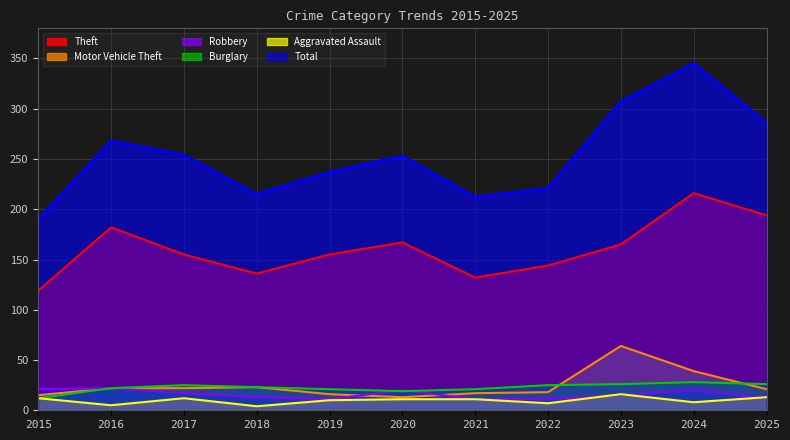

Reading left to right, what are all the values shown in this chart?

Theft: 2015=119	2016=182	2017=155	2018=136	2019=155	2020=167	2021=132	2022=144	2023=165	2024=216	2025=194
Motor Vehicle Theft: 2015=15	2016=22	2017=22	2018=23	2019=16	2020=13	2021=17	2022=18	2023=64	2024=39	2025=21
Robbery: 2015=21	2016=22	2017=17	2018=13	2019=11	2020=20	2021=11	2022=11	2023=15	2024=20	2025=12
Burglary: 2015=12	2016=22	2017=25	2018=23	2019=21	2020=19	2021=21	2022=25	2023=26	2024=28	2025=26
Aggravated Assault: 2015=12	2016=5	2017=12	2018=4	2019=10	2020=11	2021=11	2022=7	2023=16	2024=8	2025=13
Total: 2015=190	2016=268	2017=254	2018=215	2019=237	2020=253	2021=212	2022=221	2023=307	2024=345	2025=286